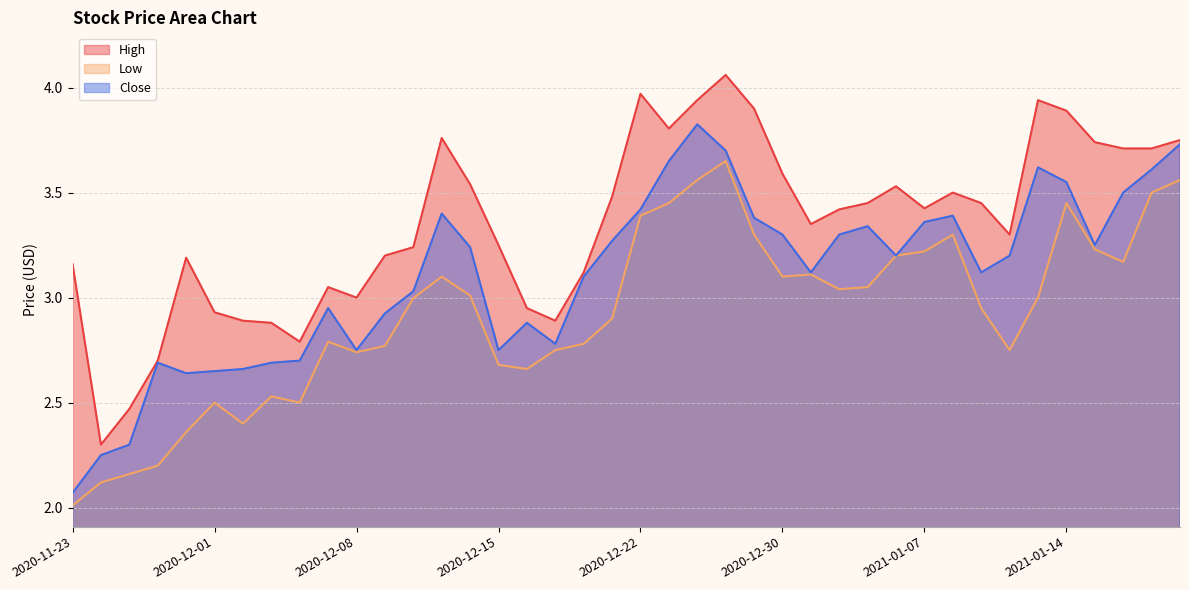

True or false: Low and Close intersect in this chart.

False